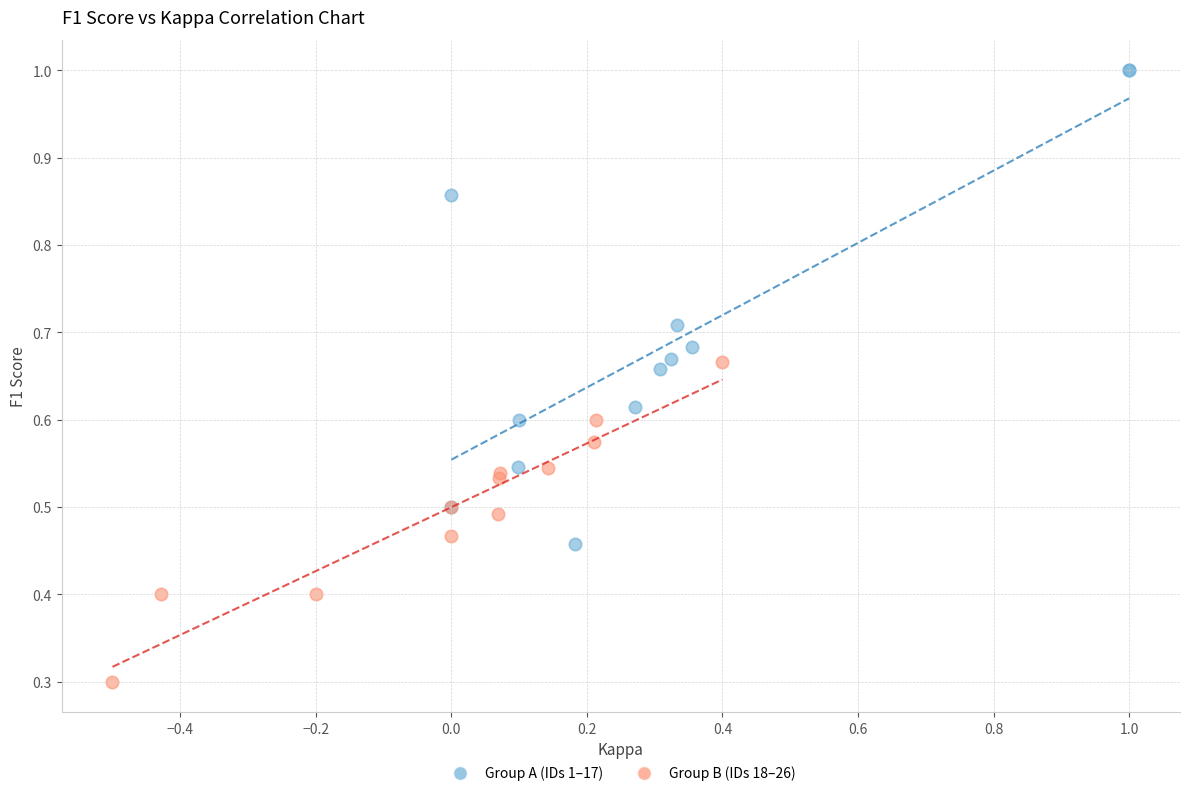

Which series contains the lowest Y value?

Group B (IDs 18–26)